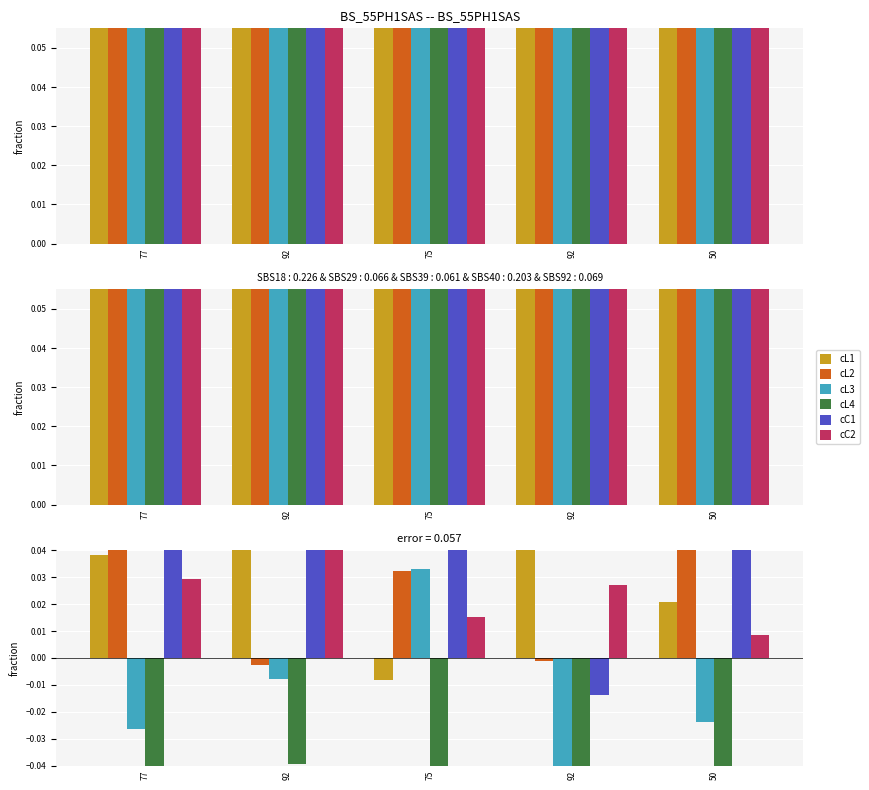

What is the highest value of the cC1 series?

0.1